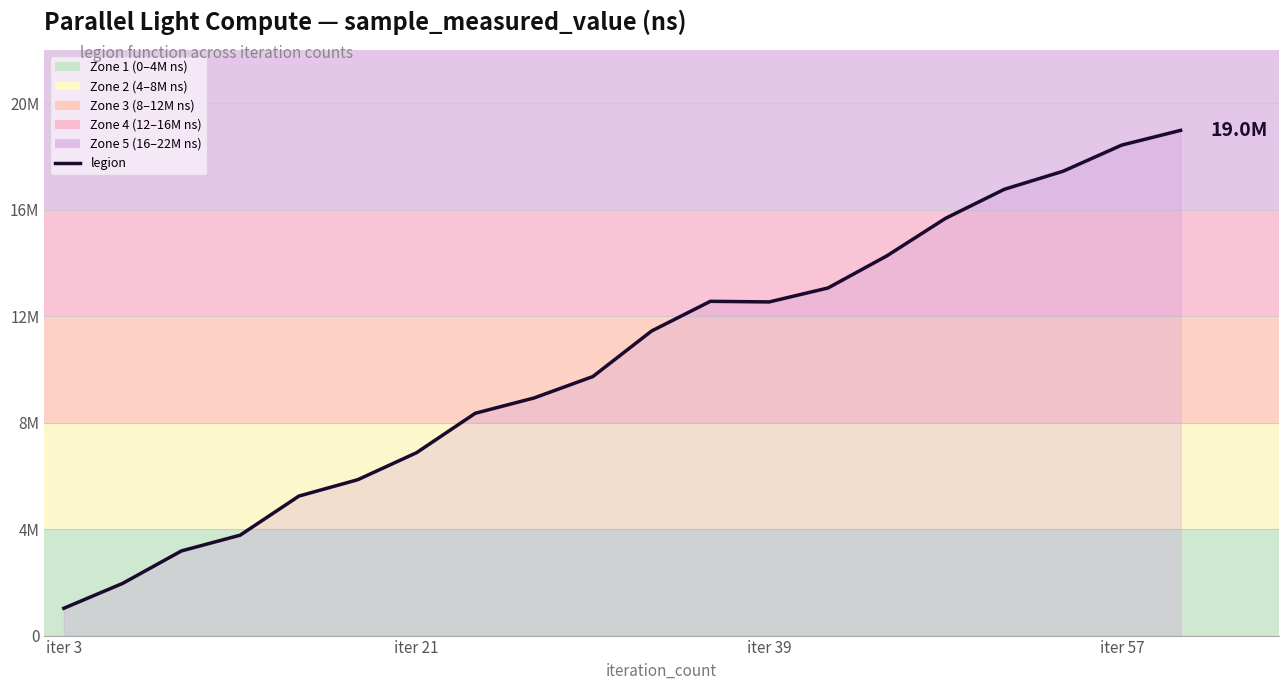

Where is the first local minimum?

iter 39